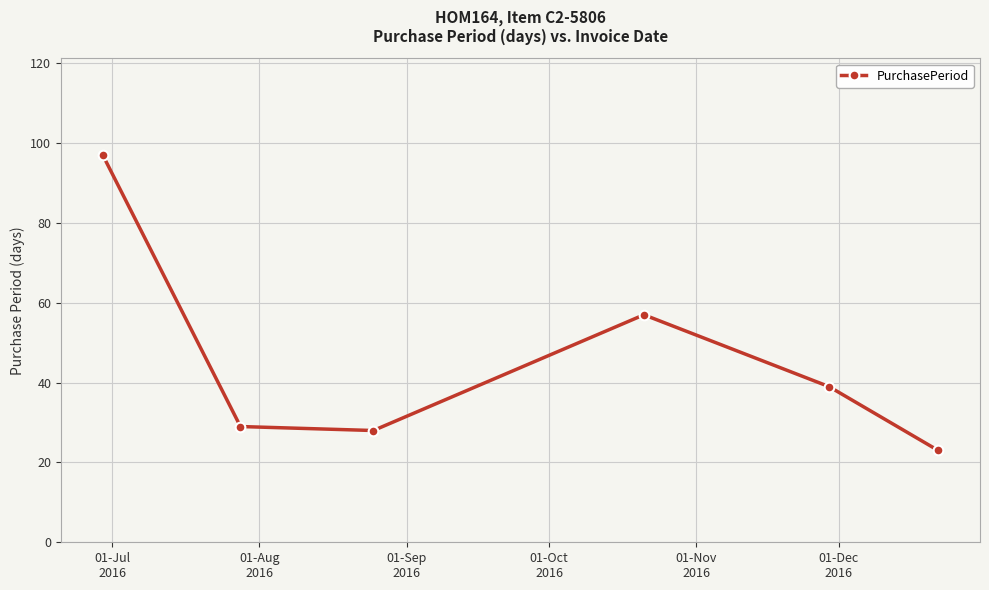

Reading right to left, what are all the values shown in this chart?

23	39	57	28	29	97